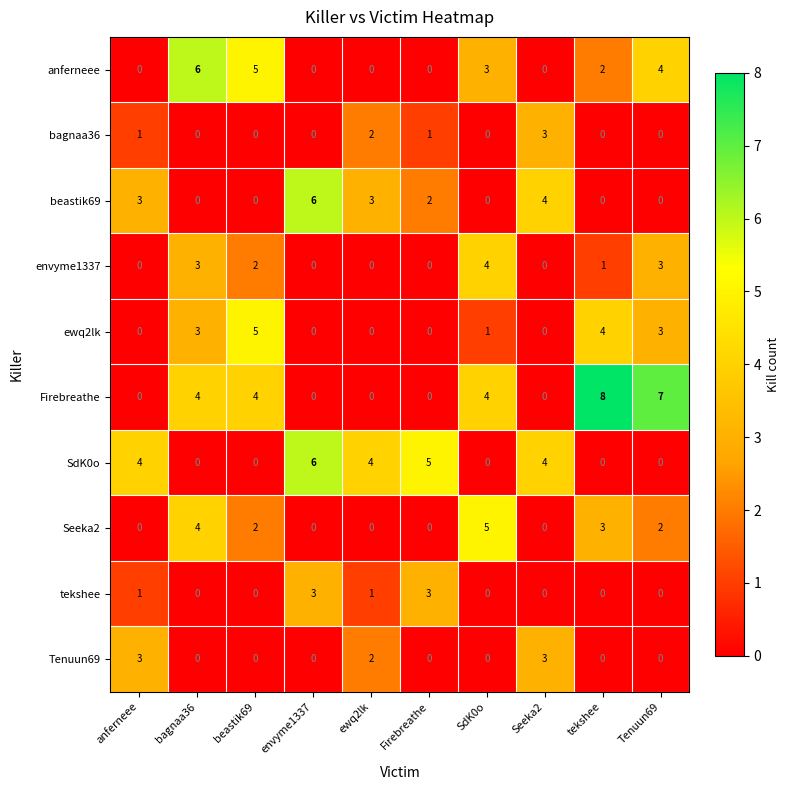

What is the maximum value shown in the chart?

8